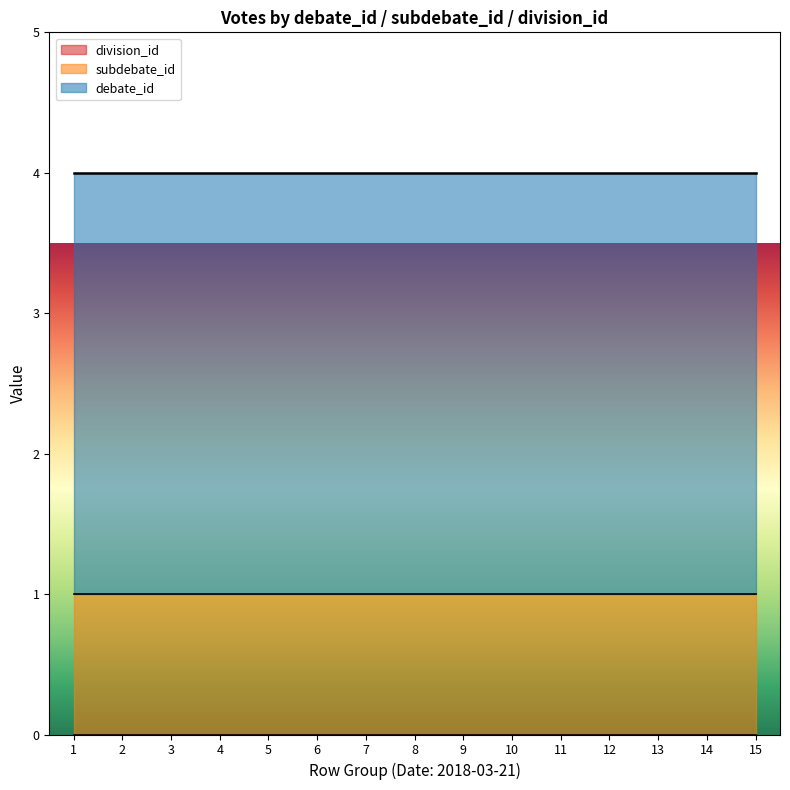

Reading right to left, transcribe all the data shown in this chart.

division_id: 2018-03-21=0	2018-03-21=0	2018-03-21=0	2018-03-21=0	2018-03-21=0	2018-03-21=0	2018-03-21=0	2018-03-21=0	2018-03-21=0	2018-03-21=0	2018-03-21=0	2018-03-21=0	2018-03-21=0	2018-03-21=0	2018-03-21=0
debate_id: 2018-03-21=3	2018-03-21=3	2018-03-21=3	2018-03-21=3	2018-03-21=3	2018-03-21=3	2018-03-21=3	2018-03-21=3	2018-03-21=3	2018-03-21=3	2018-03-21=3	2018-03-21=3	2018-03-21=3	2018-03-21=3	2018-03-21=3
subdebate_id: 2018-03-21=1	2018-03-21=1	2018-03-21=1	2018-03-21=1	2018-03-21=1	2018-03-21=1	2018-03-21=1	2018-03-21=1	2018-03-21=1	2018-03-21=1	2018-03-21=1	2018-03-21=1	2018-03-21=1	2018-03-21=1	2018-03-21=1